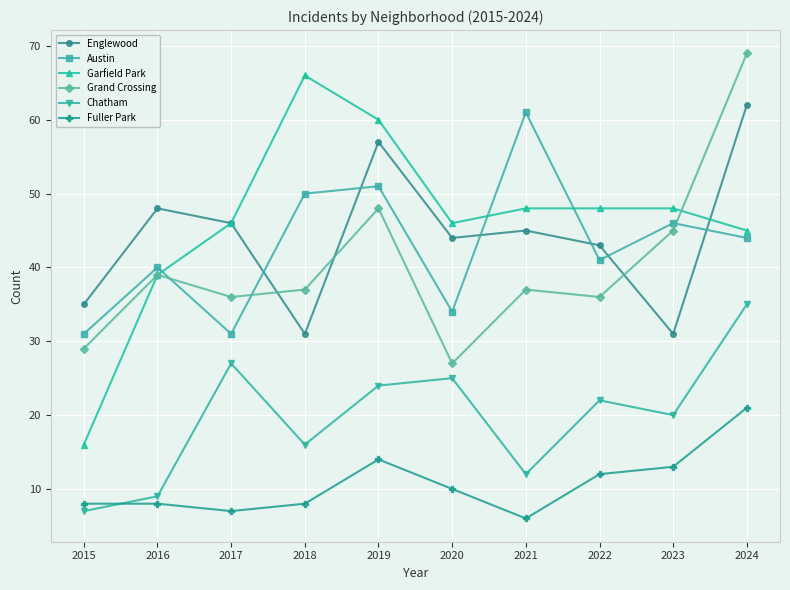

Which series has the largest total across all categories?

Garfield Park